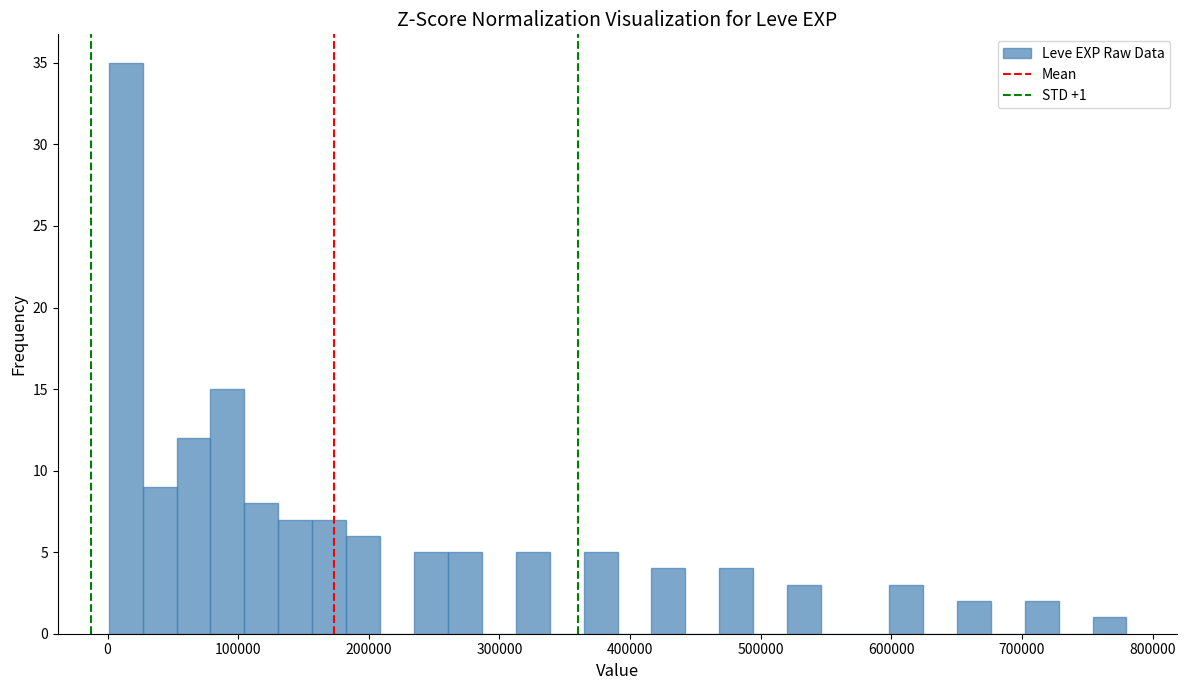

Around what value on the x-axis is the tallest bar? Give the approximate position of its centre, as read against the axis.

10000